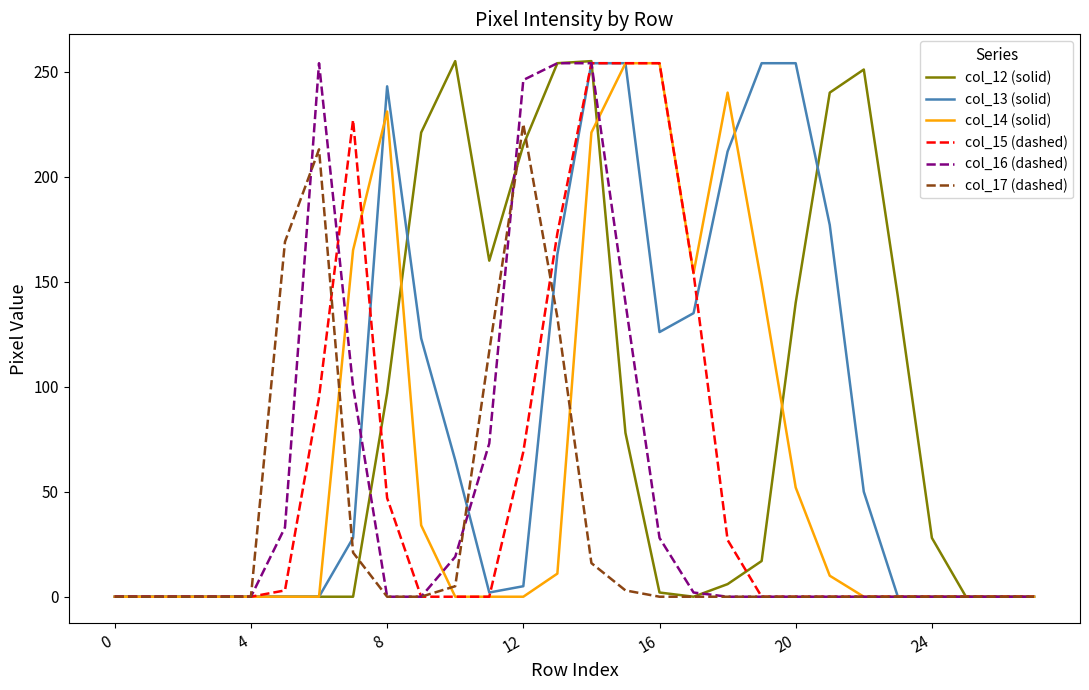

What is the maximum value shown in the chart?

255